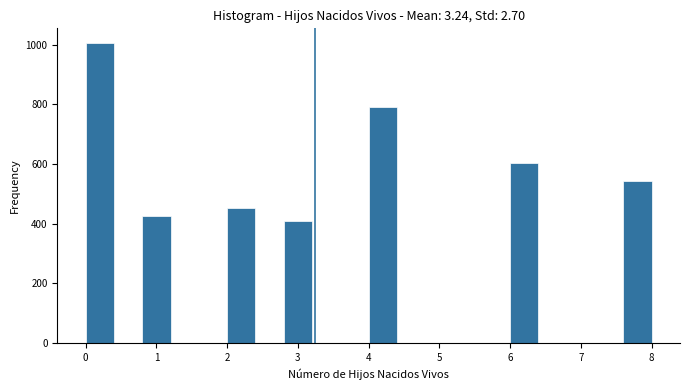

Reading left to right, list every bar in this chart as the range it spans on the x-axis followed by its height. The values are not printed on the chart, so give them approximately, as read against the axis.

0.0 to 0.4: 1000
0.4 to 0.8: 0
0.8 to 1.2: 420
1.2 to 1.6: 0
1.6 to 2.0: 0
2.0 to 2.4: 460
2.4 to 2.8: 0
2.8 to 3.2: 400
3.2 to 3.6: 0
3.6 to 4.0: 0
4.0 to 4.4: 800
4.4 to 4.8: 0
4.8 to 5.2: 0
5.2 to 5.6: 0
5.6 to 6.0: 0
6.0 to 6.4: 600
6.4 to 6.8: 0
6.8 to 7.2: 0
7.2 to 7.6: 0
7.6 to 8.0: 540